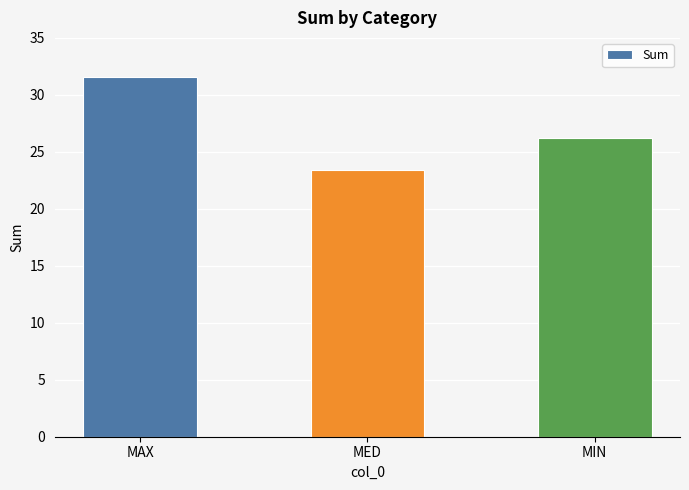

What is the change in value from MAX to MED?

-8.1